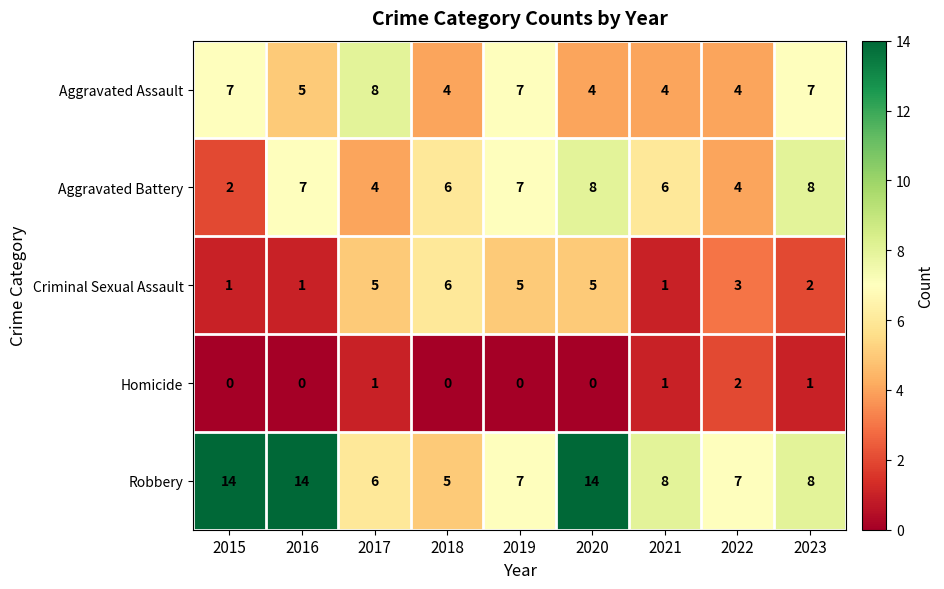

Which series has the largest total across all categories?

Robbery